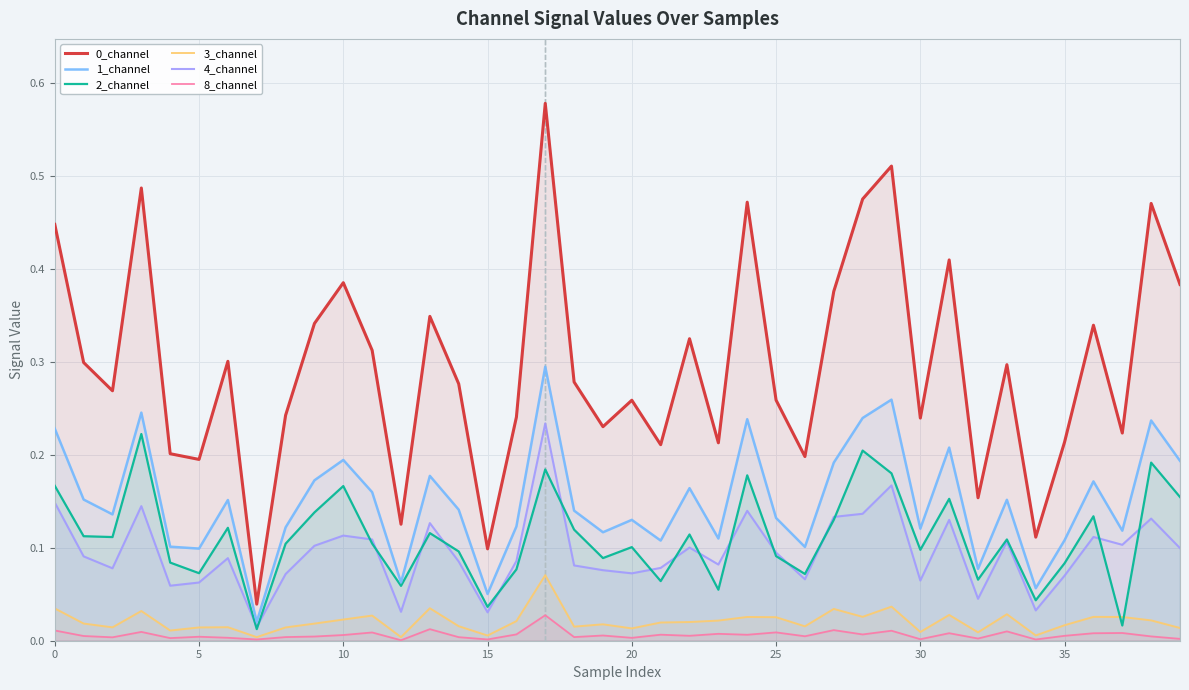

What is the maximum value for 3_channel?

0.1